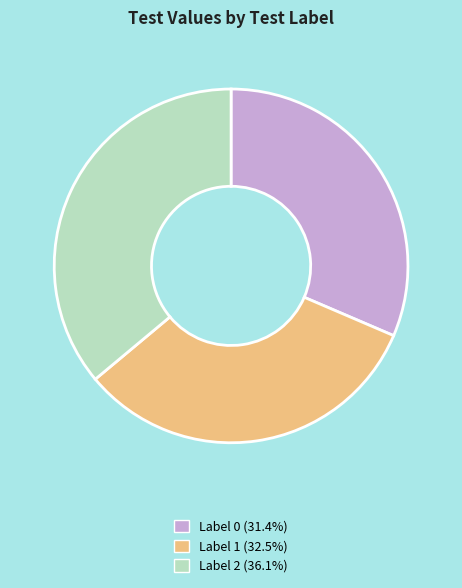

Is there any slice that represents more than half of the pie?

No